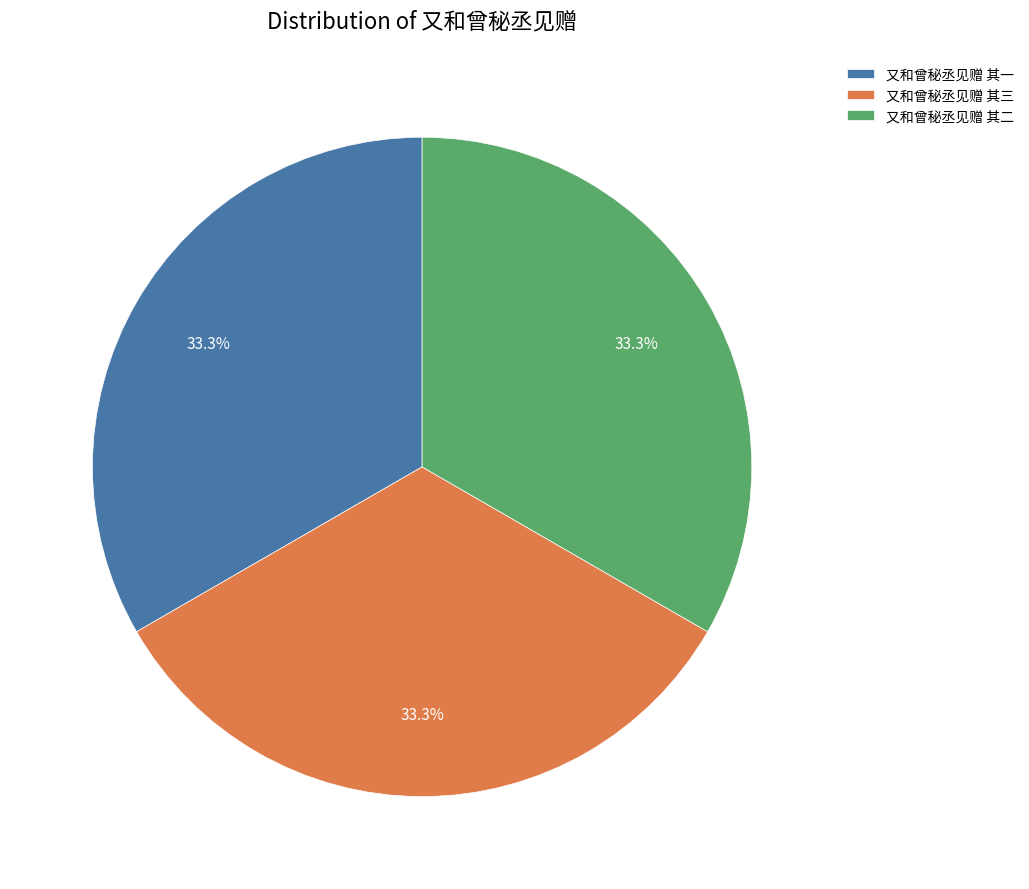

The 又和曾秘丞见赠 其一 slice represents 42% of the pie. True or false?

False